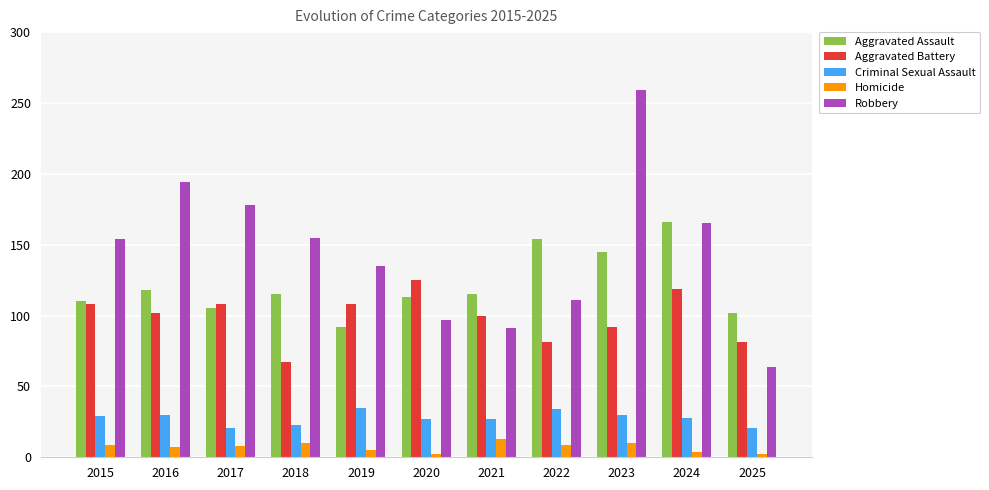

Count the number of categories in the chart.

11